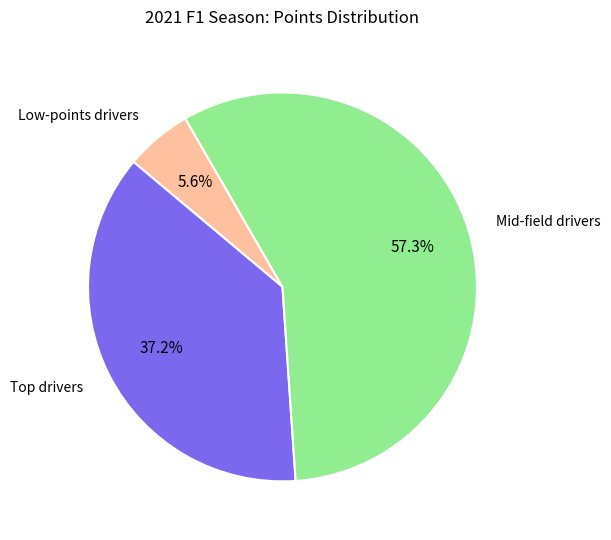

Is there any slice that represents more than half of the pie?

Yes